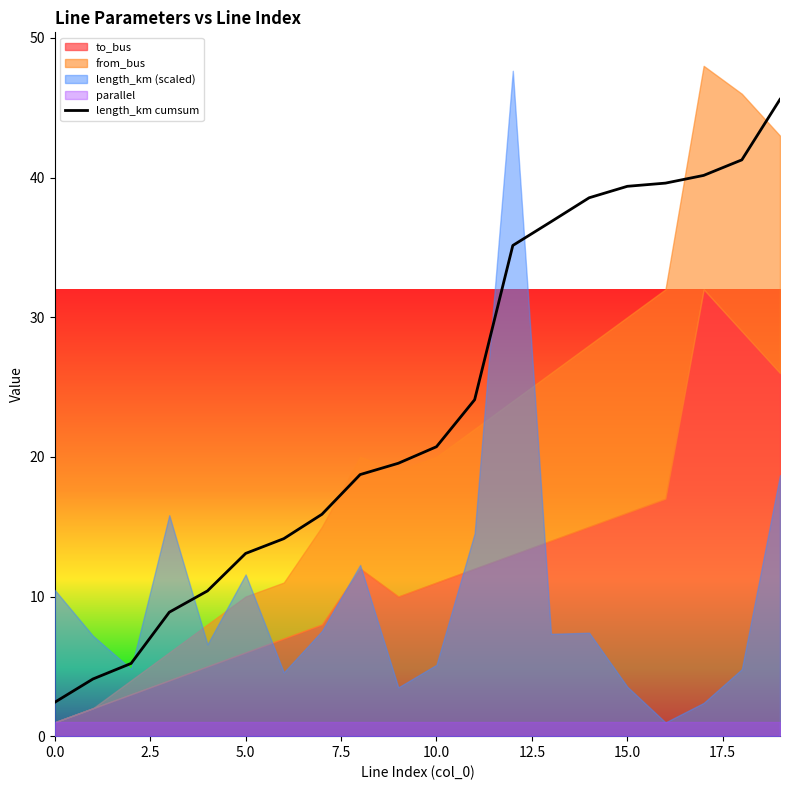

True or false: the data has more than 0 interior local peaks.

False